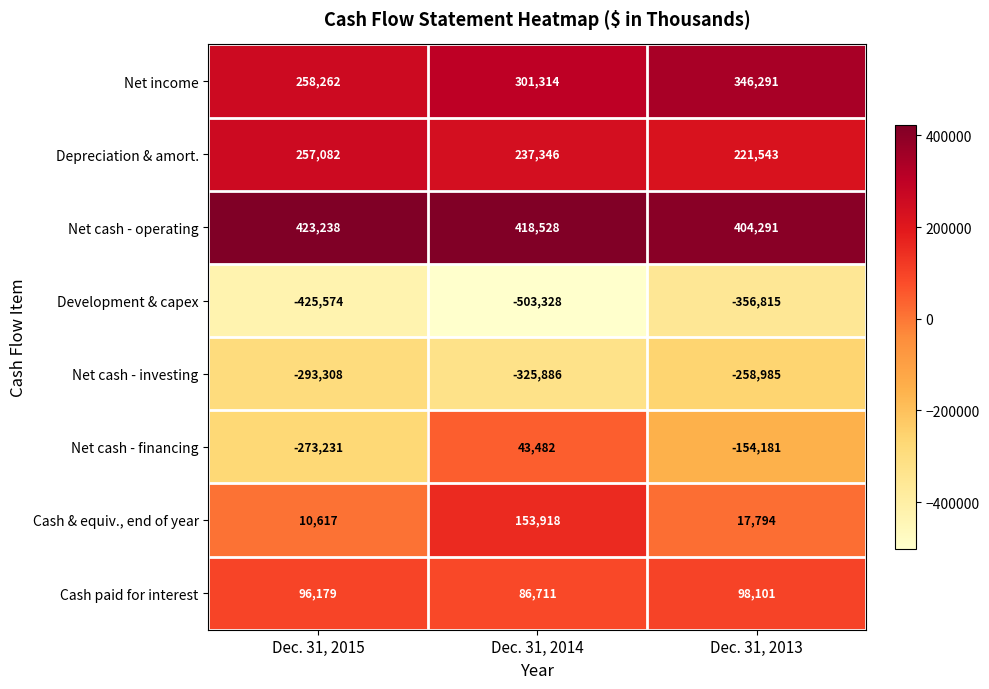

At Dec. 31, 2015, list the series in order from largest to smallest.

Net cash - operating, Net income, Depreciation & amort., Cash paid for interest, Cash & equiv., end of year, Net cash - financing, Net cash - investing, Development & capex